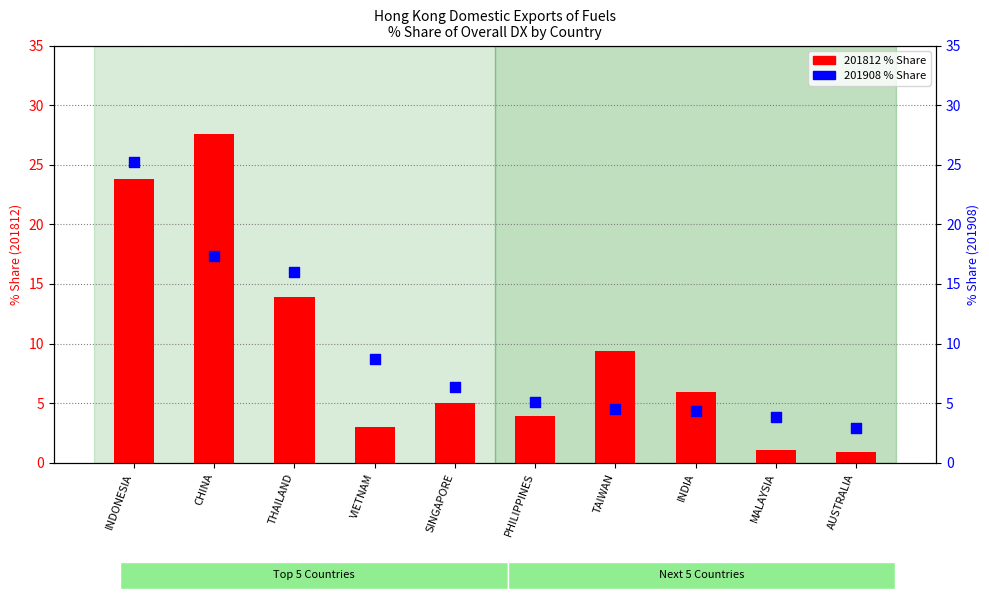

Which series contains the lowest Y value?

201812 % Share